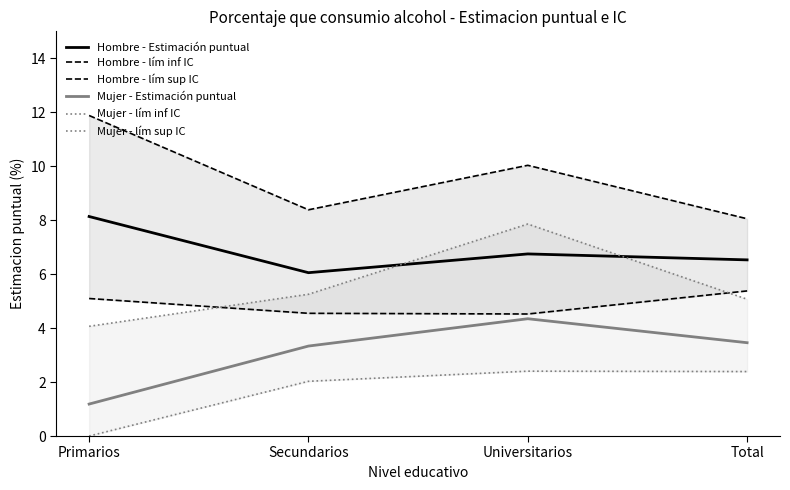

The value of Mujer - Estimación puntual at Secundarios is 6.0. True or false?

False